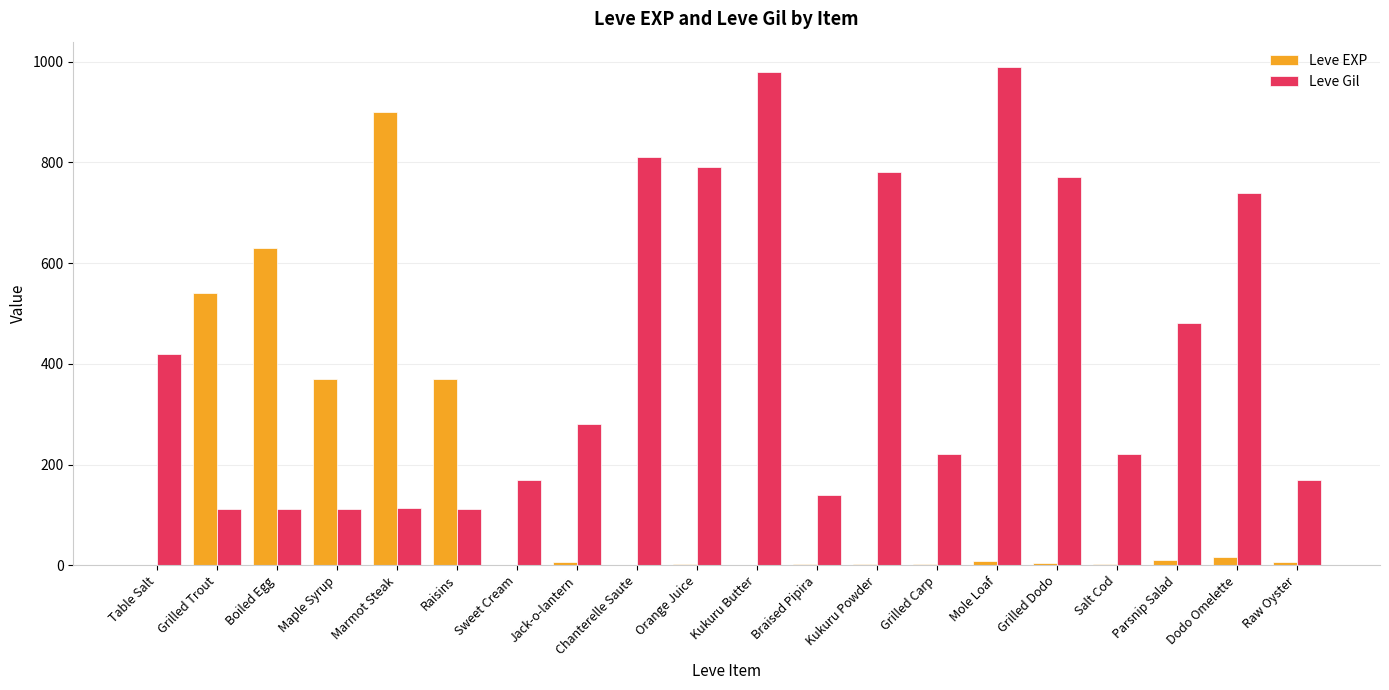

The Leve Gil series shows 780 at Kukuru Powder. True or false?

True